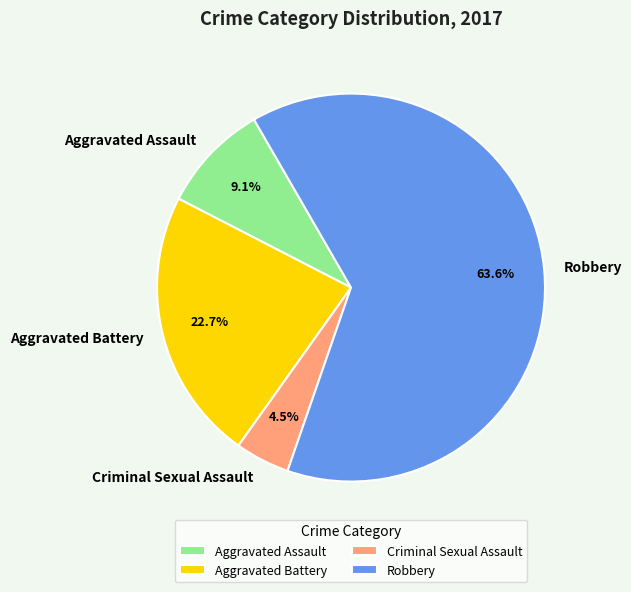

What percentage is the Robbery slice, to the nearest percent?

64%